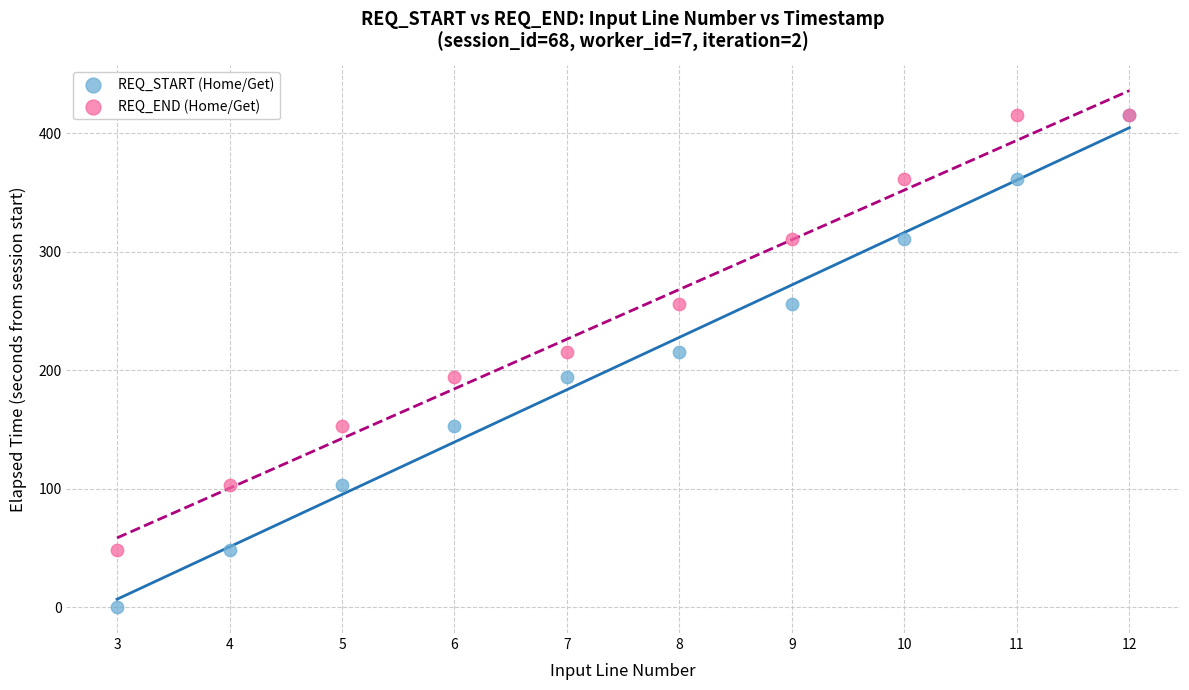

What are all the series names shown in the legend?

REQ_START (Home/Get), REQ_END (Home/Get)